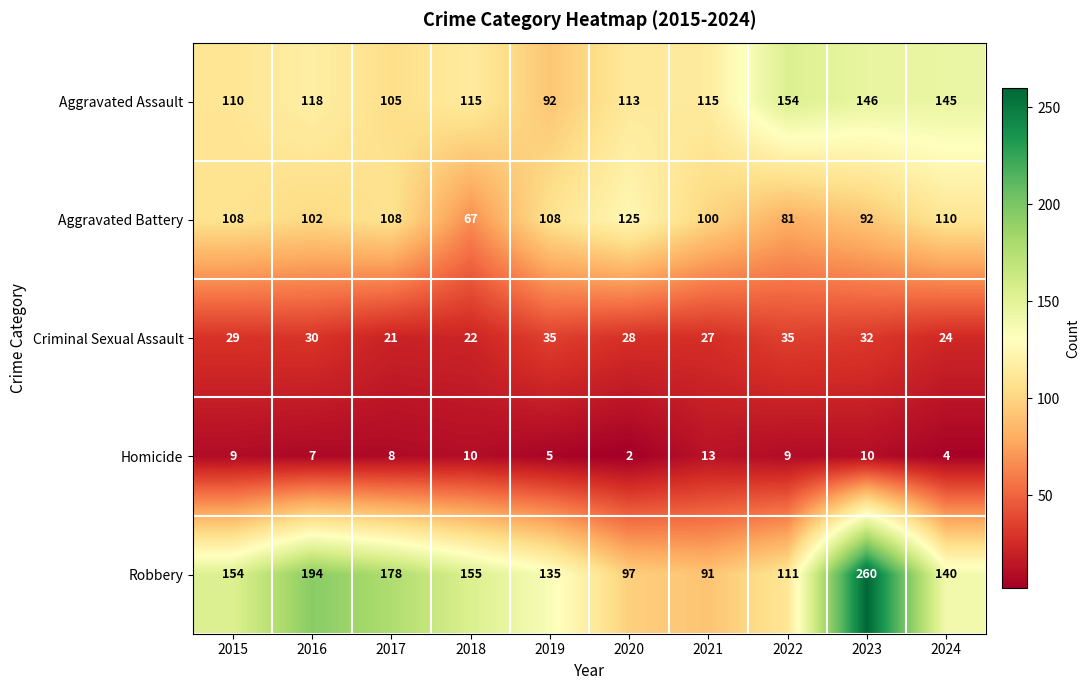

Between 2016 and 2017, which series saw the biggest shift?

Robbery